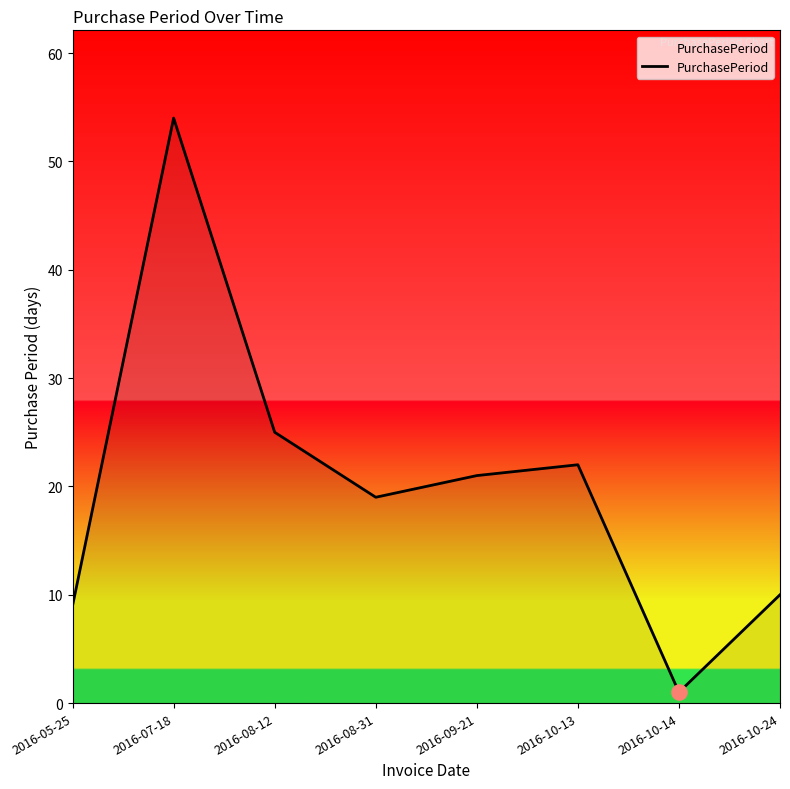

Which has a higher value, 2016-10-24 or 2016-09-21?

2016-09-21